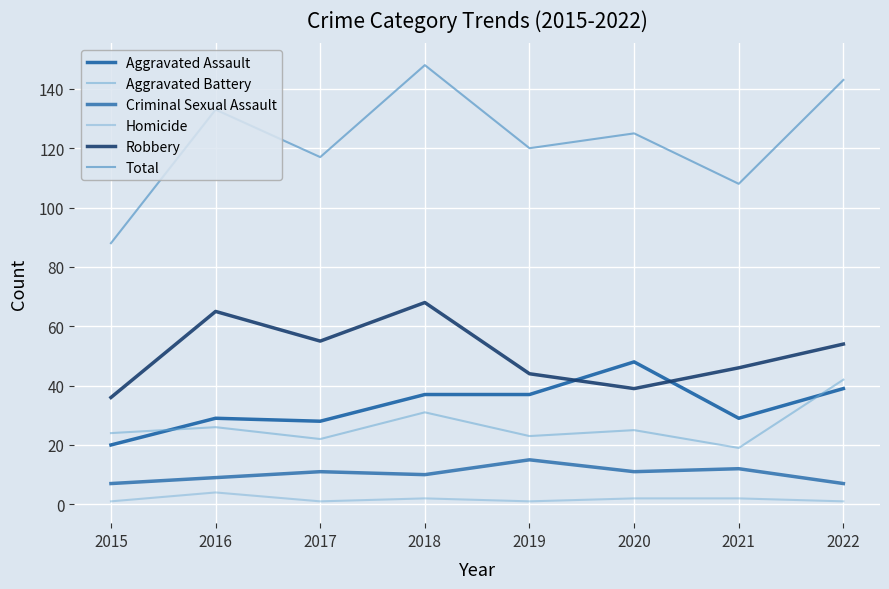

Does the chart have visible grid lines?

Yes